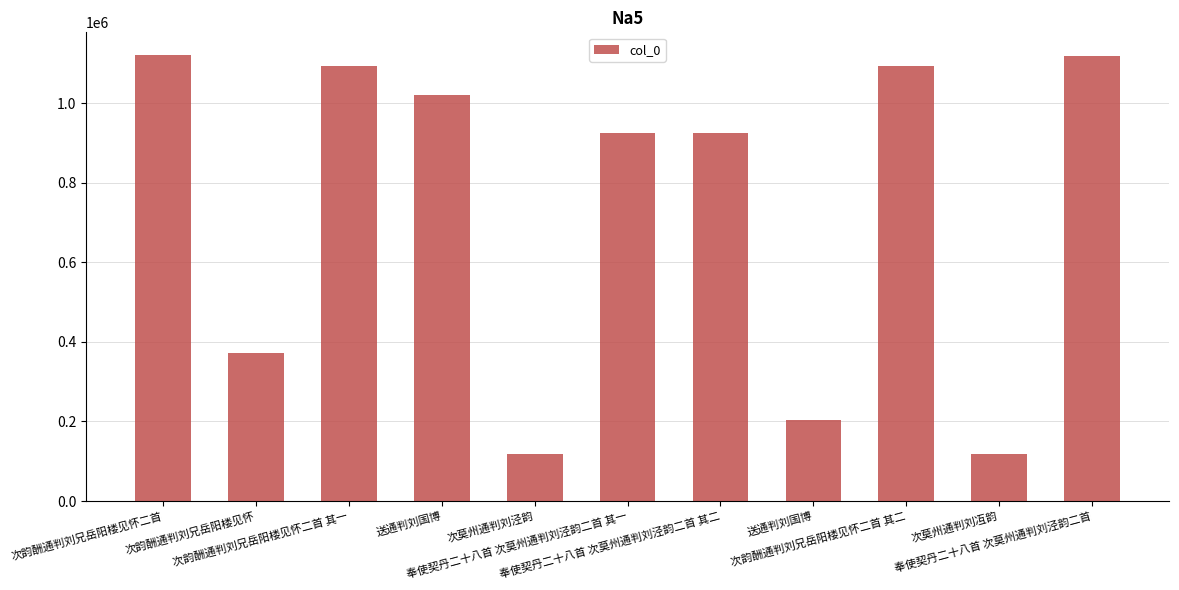

How many categories are shown in the chart?

11